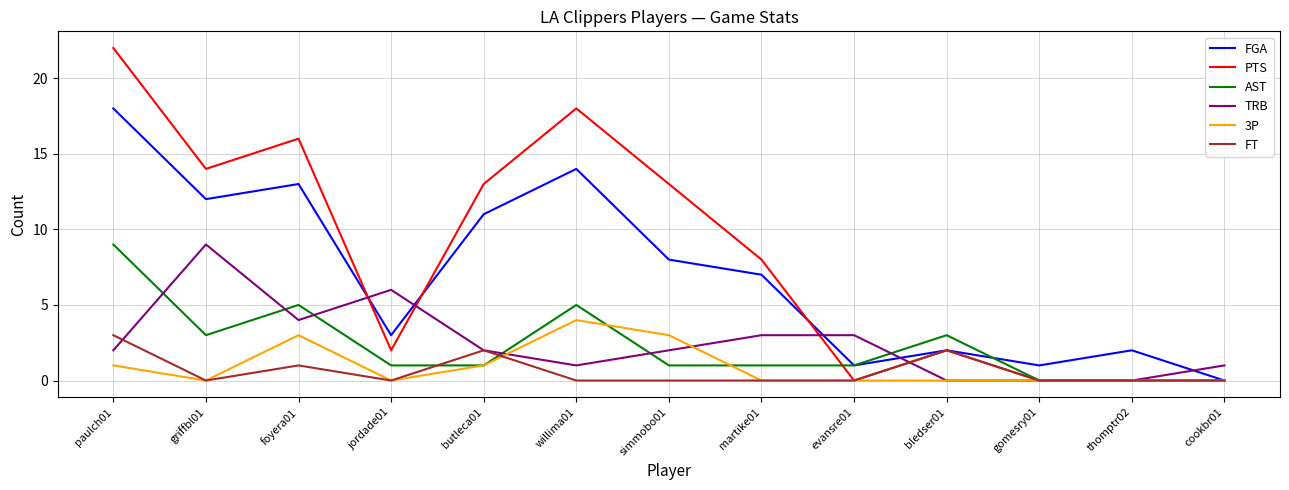

What is the sum of all FGA values?

92